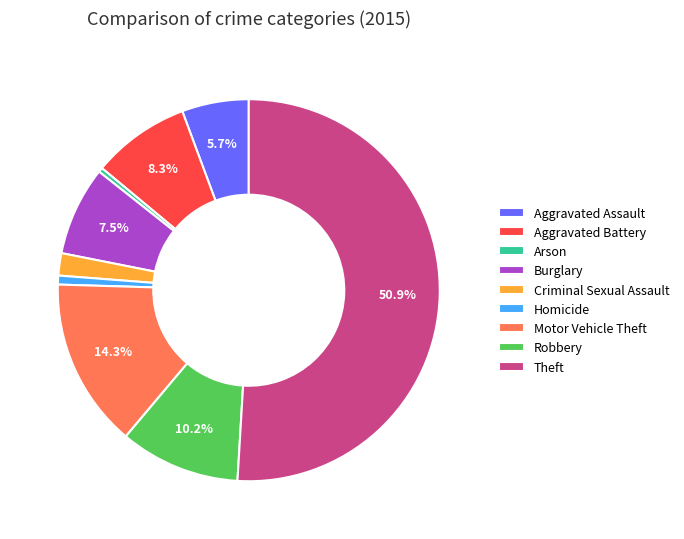

To the nearest percent, what is the average slice percentage?

11%